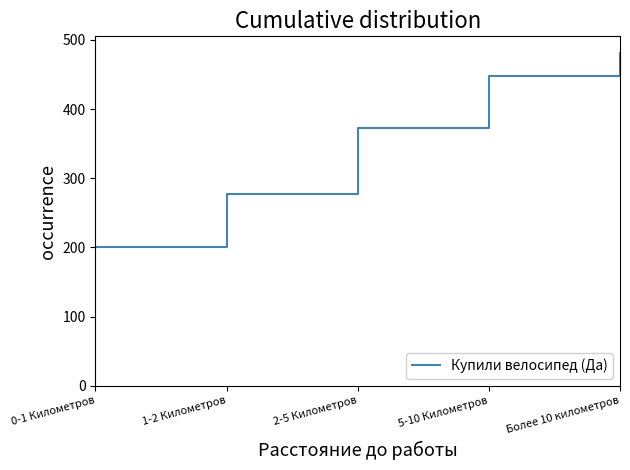

What is the smallest value displayed?

200